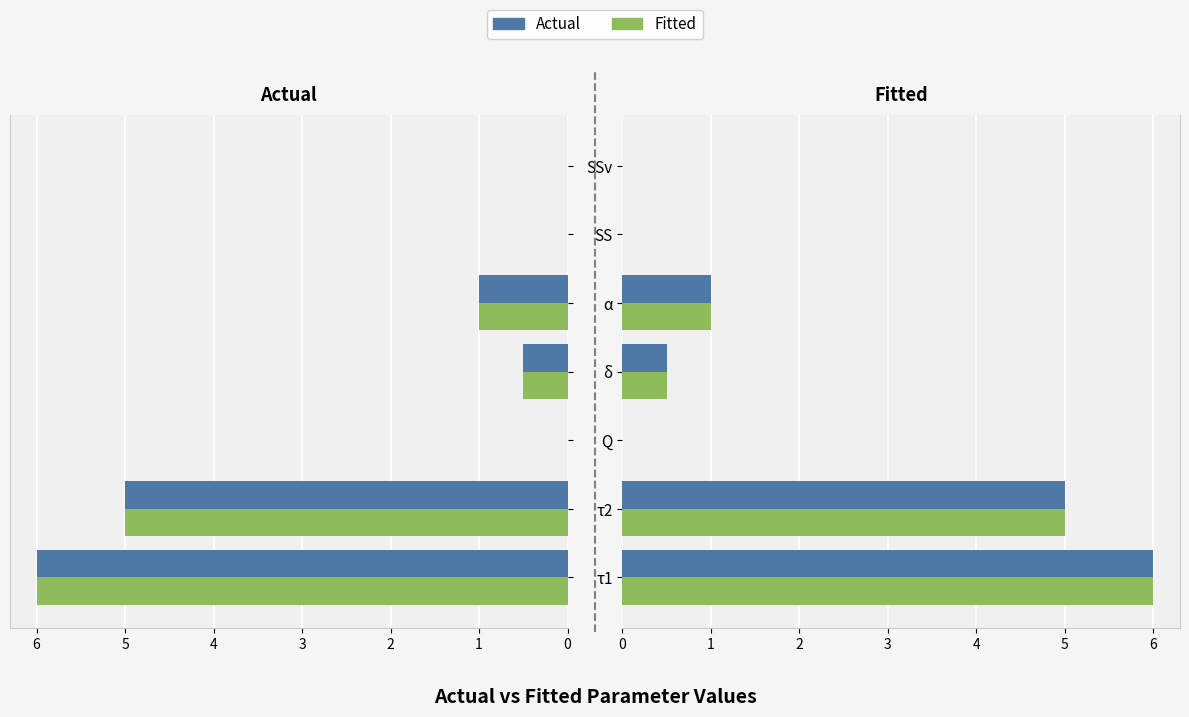

What is the average value of the Fitted series?

1.8